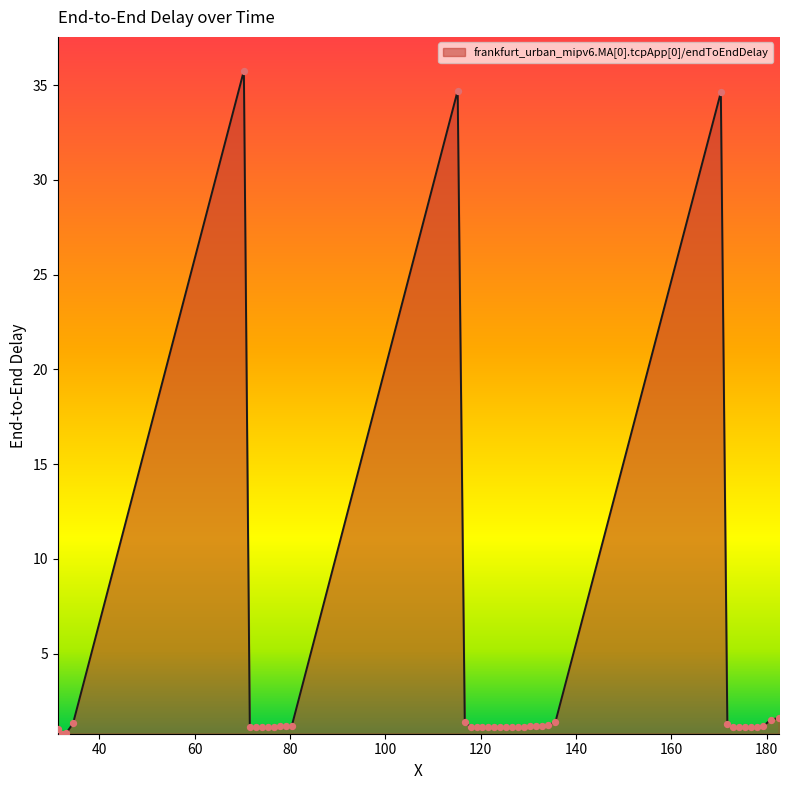

What is the greatest value displayed?

35.8